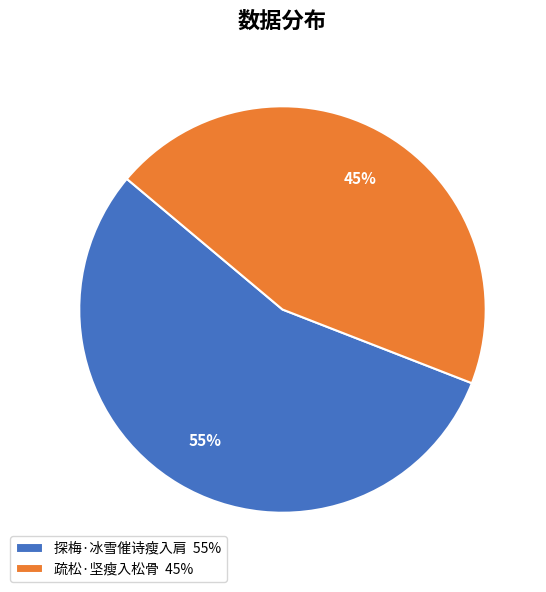

Do 探梅·冰雪催诗瘦入肩 and 疏松·坚瘦入松骨 together represent more than half of the pie?

Yes